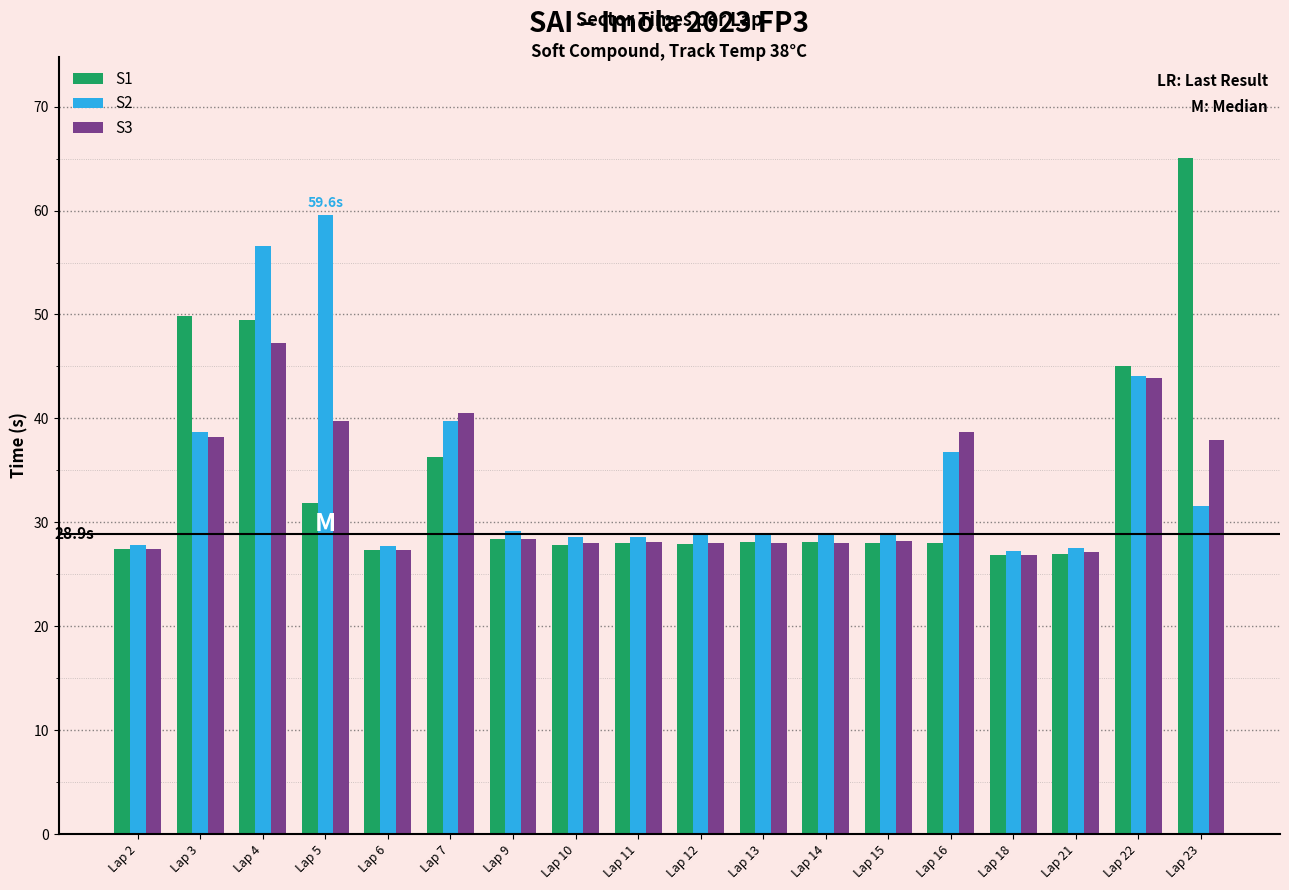

What is the difference between the maximum and minimum values in the S3 series?

20.4